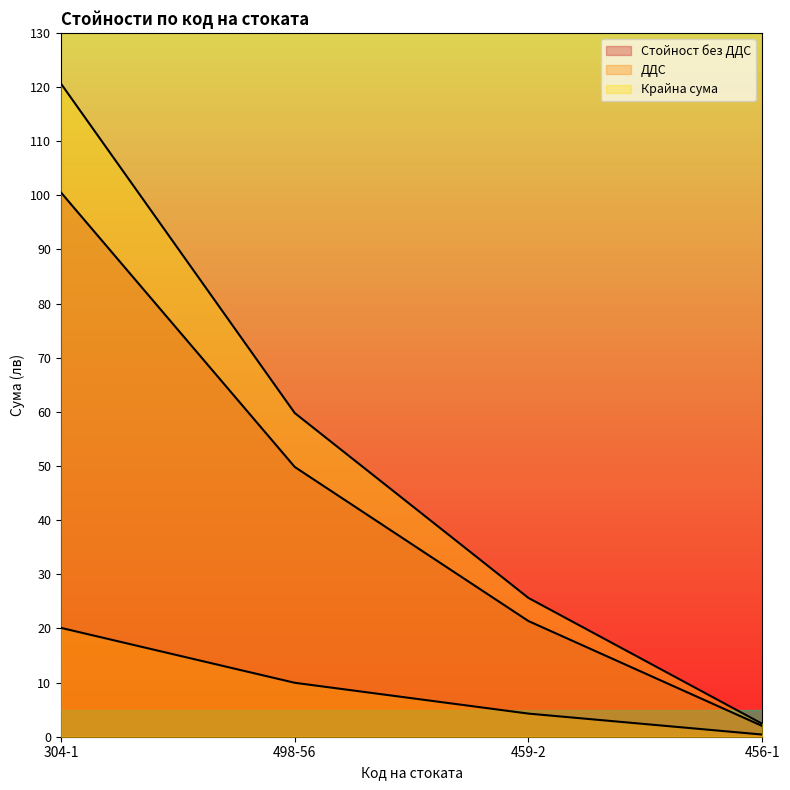

The Стойност без ДДС series shows 0.6 at 456-1. True or false?

False